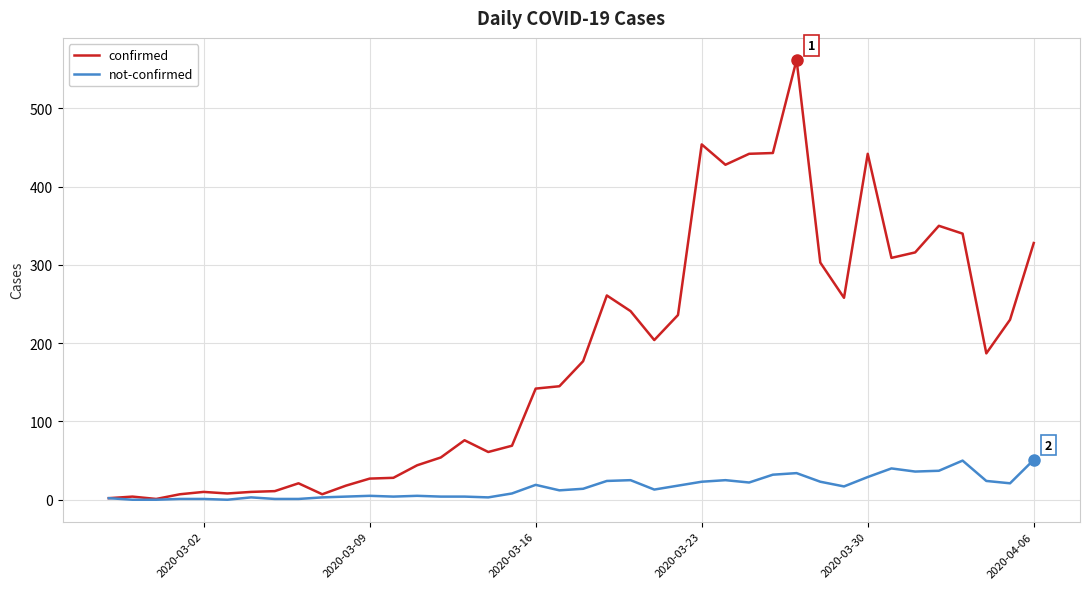

What is the highest value of the confirmed series?

562